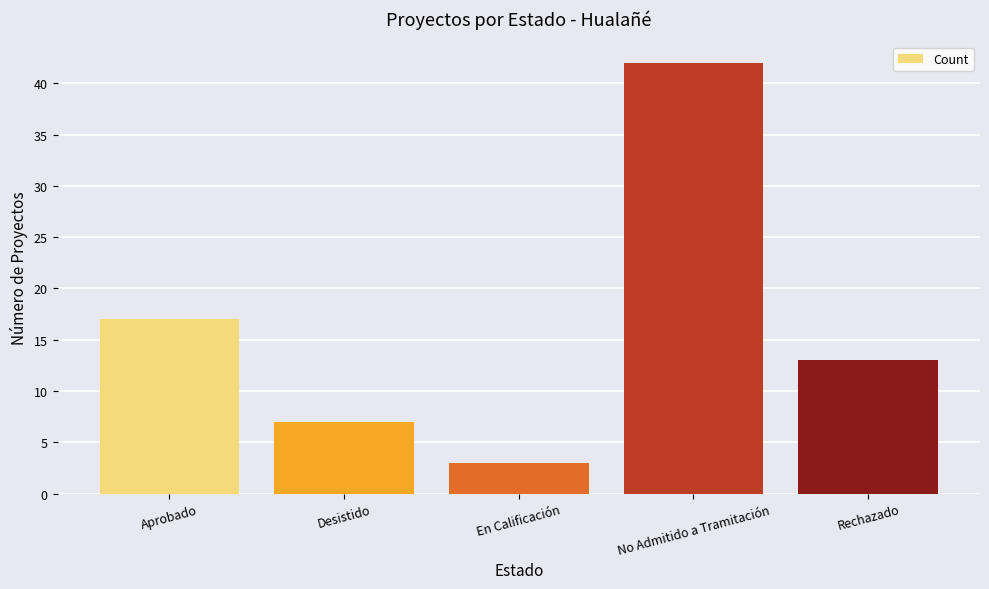

The value at Rechazado is 13. True or false?

True